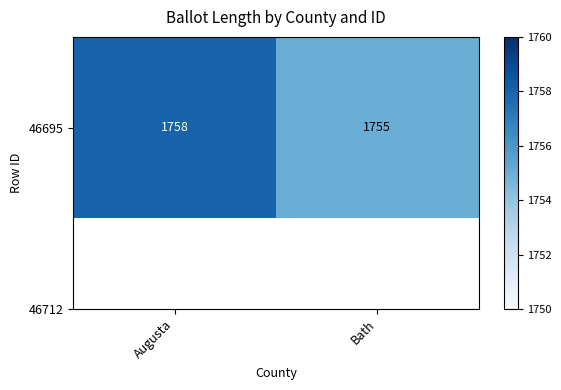

List the labels in order of value, smallest first.

Bath, Augusta